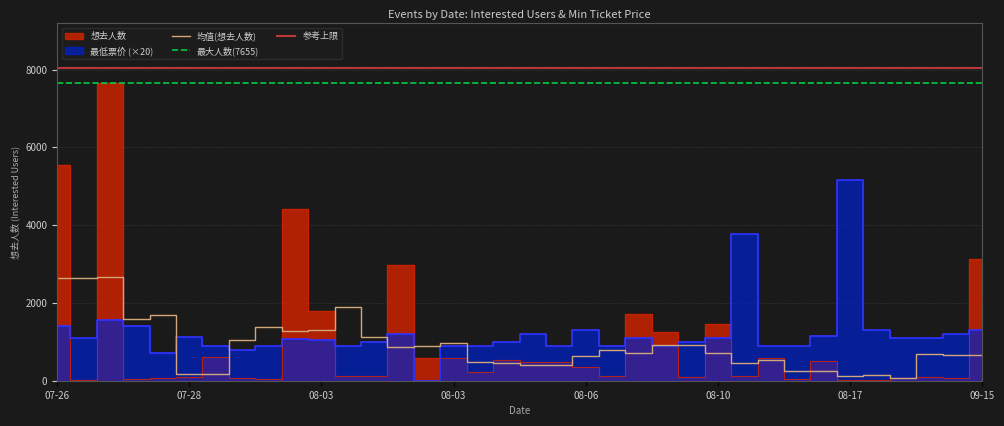

Rank the series at 2024-08-10 from lowest to highest value.

最低票价, 想去人数